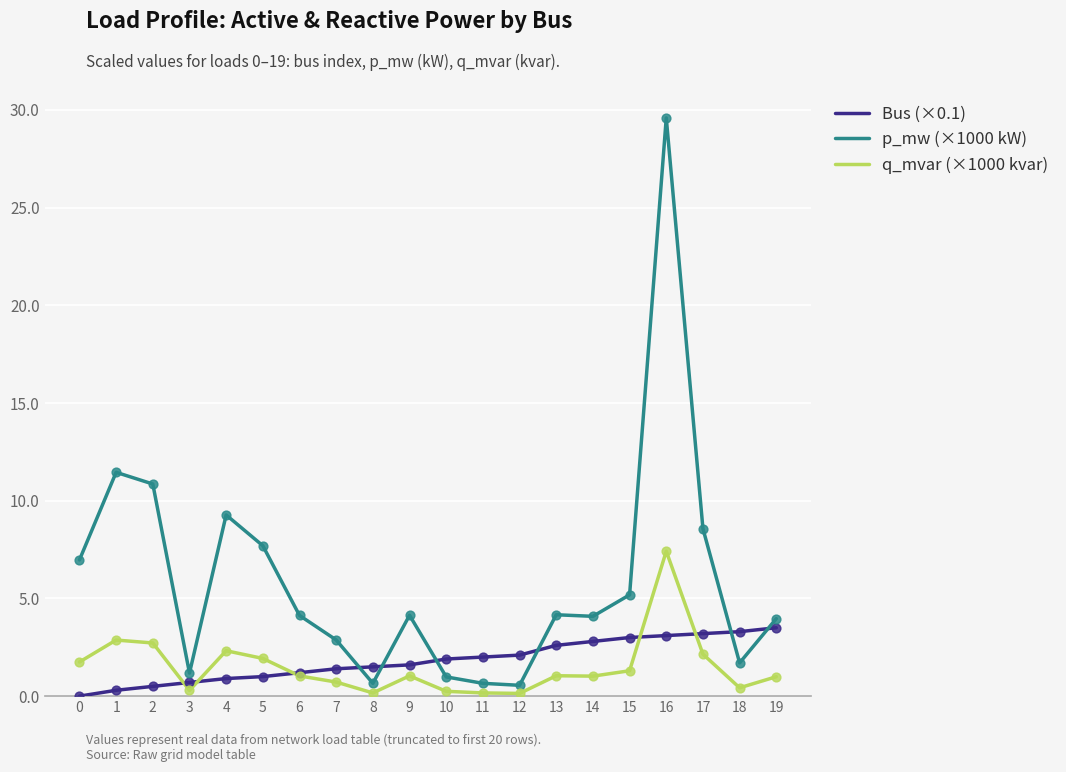

List the series in order of their peak value, lowest first.

Bus (×0.1), q_mvar (×1000 kvar), p_mw (×1000 kW)